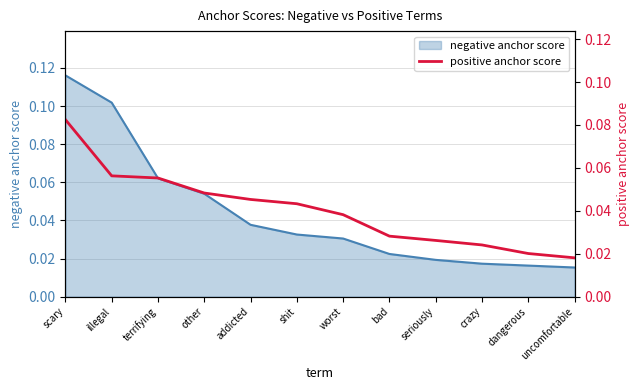

At which label is the value closest to 0?

uncomfortable